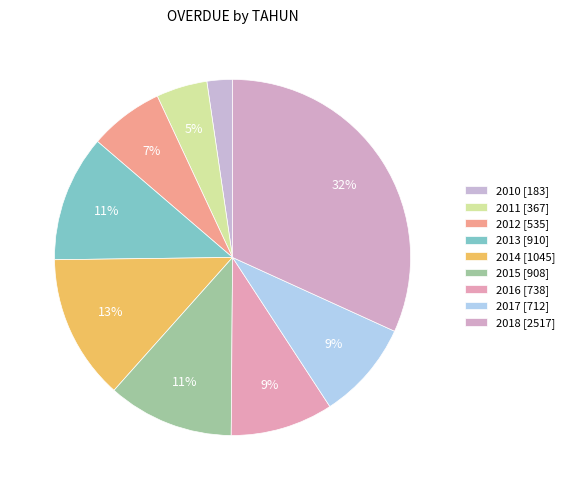

The 2013 slice represents 11% of the pie. True or false?

True